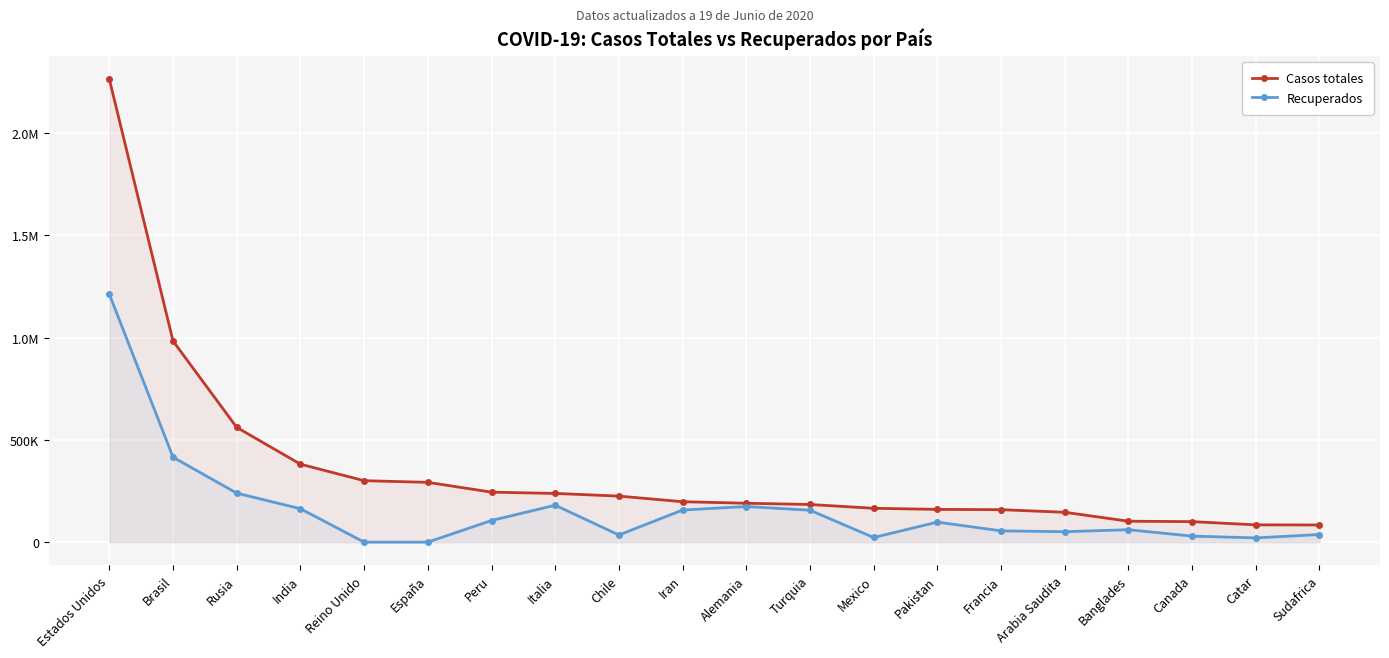

What is the spread (max minus min) of values at Sudafrica?

46657